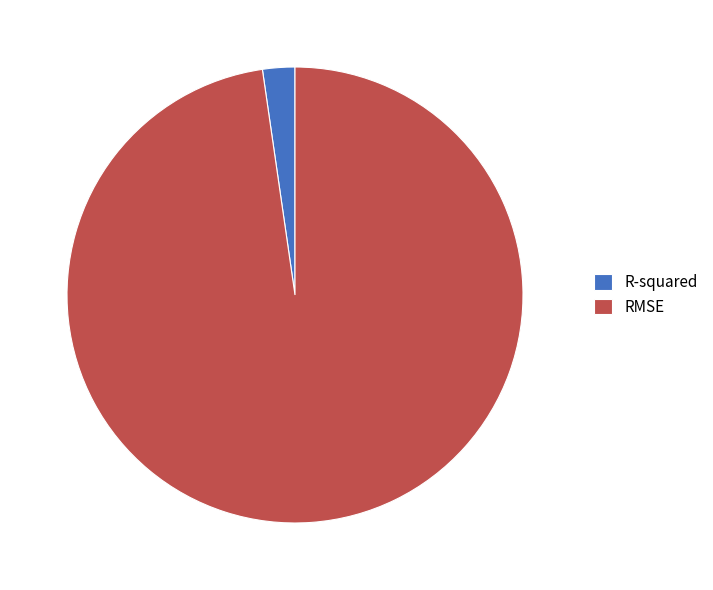

True or false: R-squared accounts for 2% of the total.

True